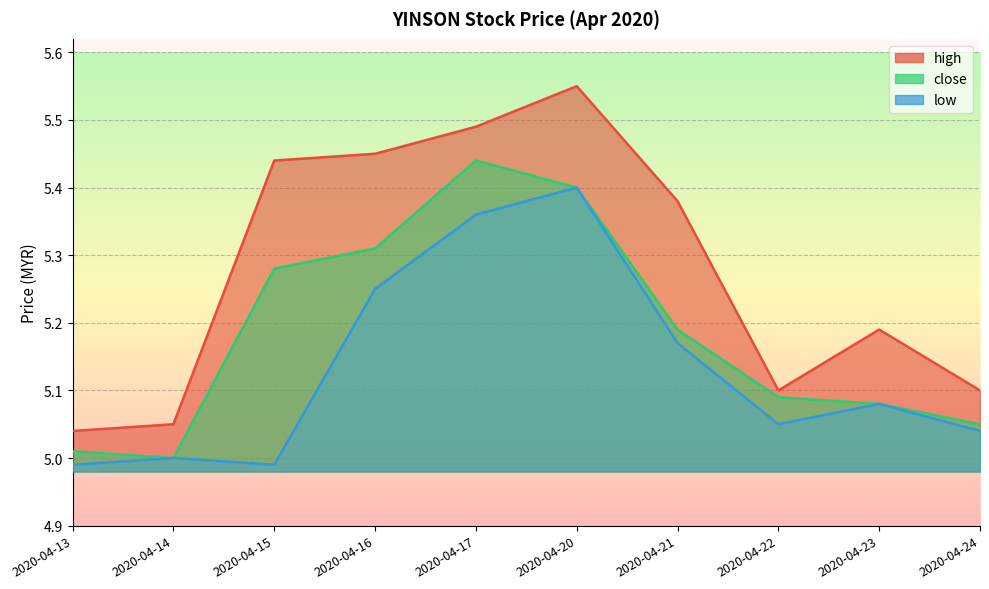

True or false: low has a value of 2.9 at 2020-04-14.

False